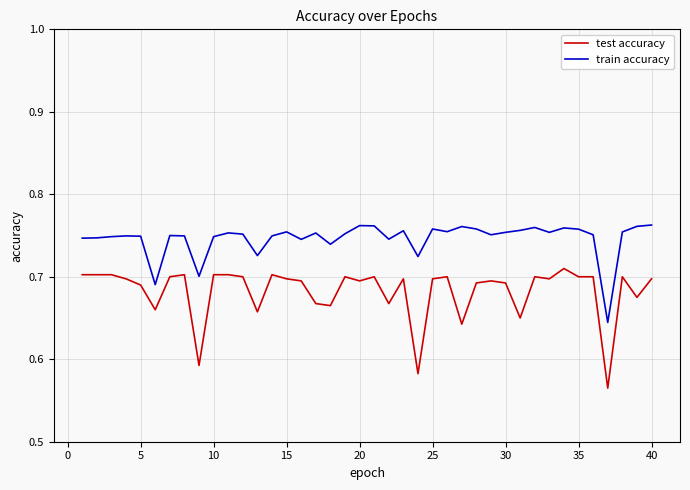

Does the chart have visible grid lines?

Yes